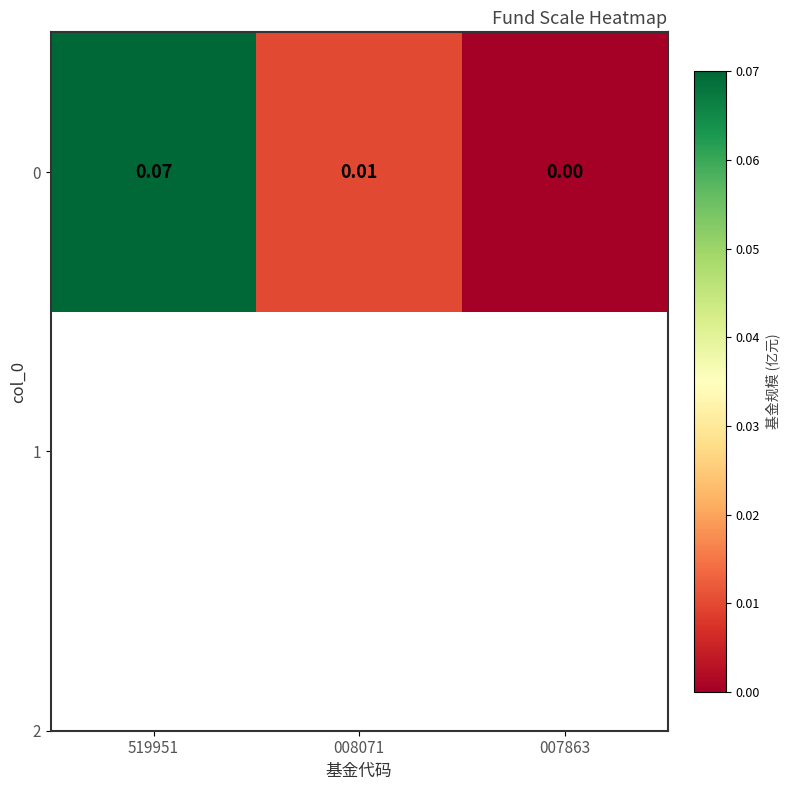

List the labels in order of value, smallest first.

007863, 008071, 519951